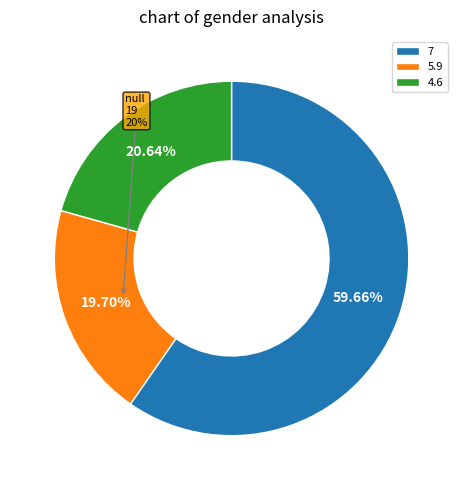

Rank the categories by value from highest to lowest.

7, 4.6, 5.9